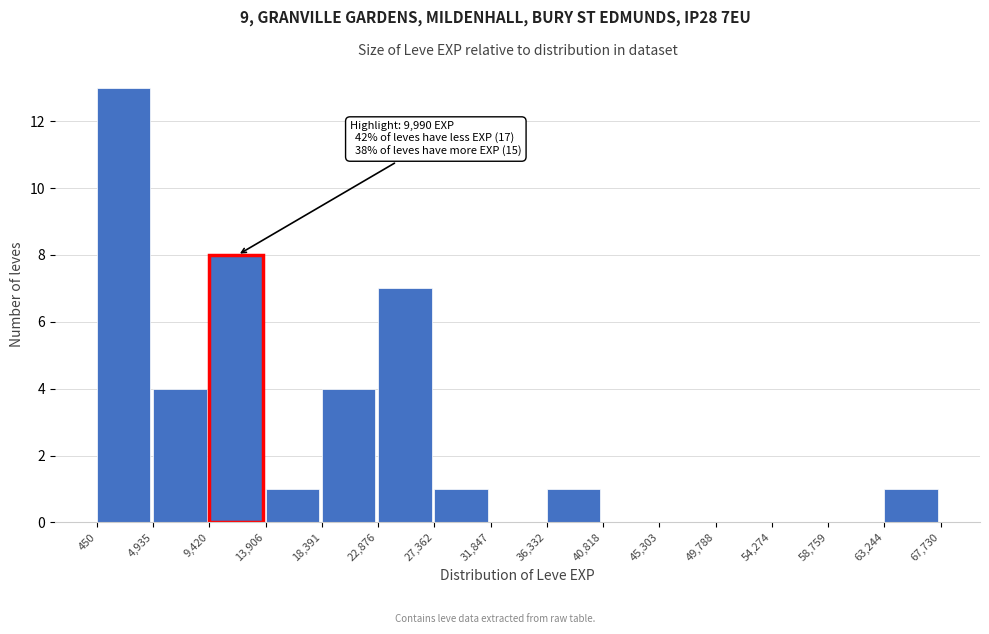

Over which range of the x-axis is the bar tallest?

450 to 4,935